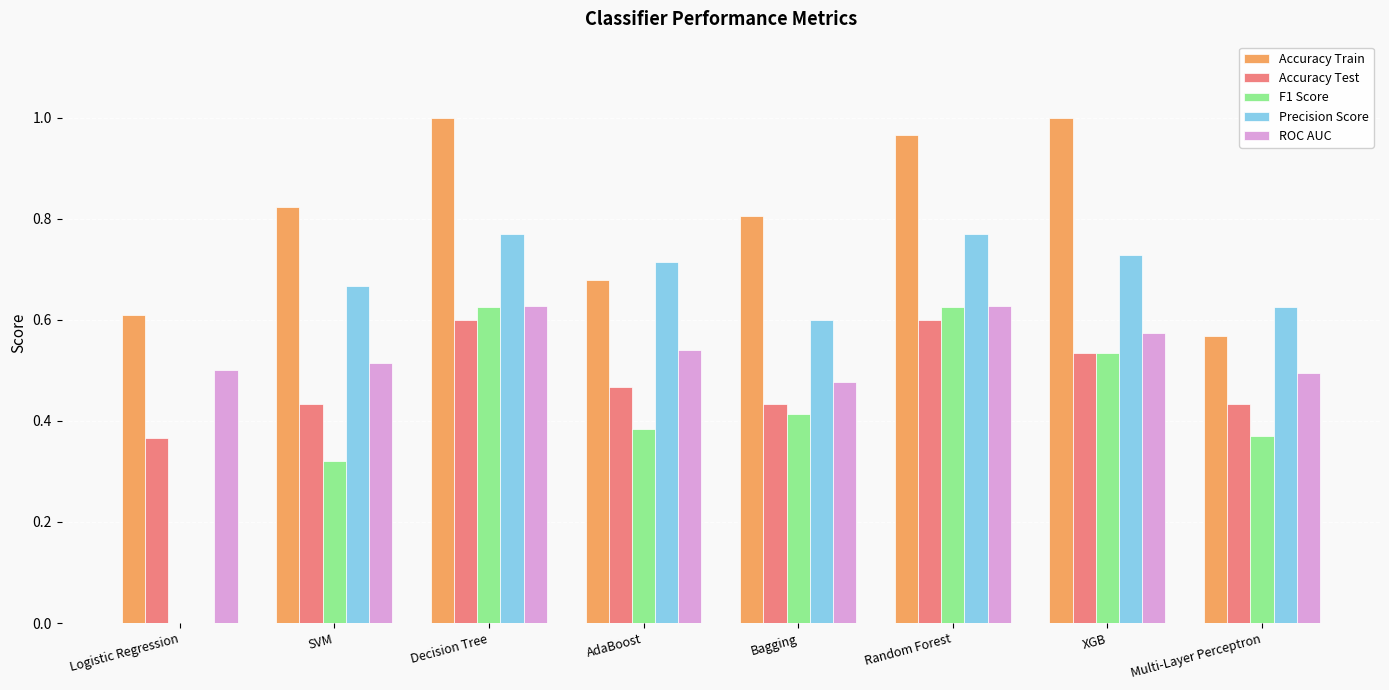

The Precision Score series shows 0.0 at Logistic Regression. True or false?

True